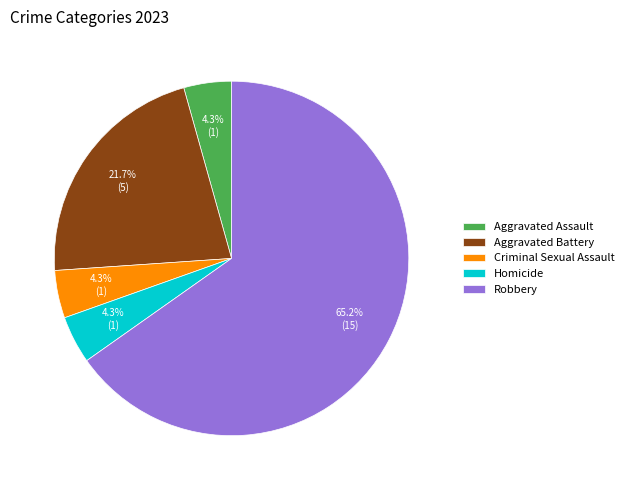

Count the number of slices in the pie.

5